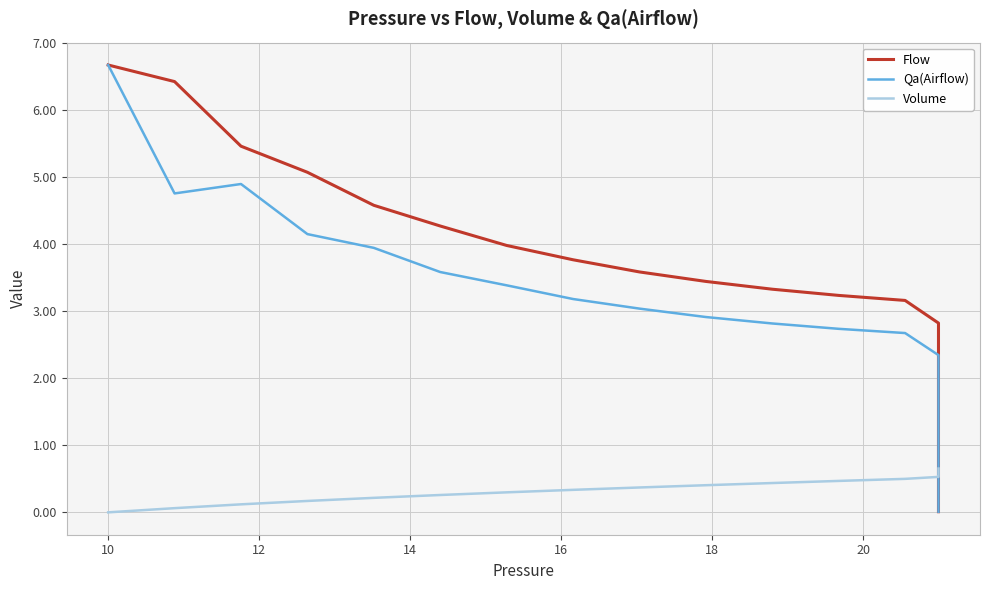

What is the sum of the Qa(Airflow) values at 36 and 10?

2.8